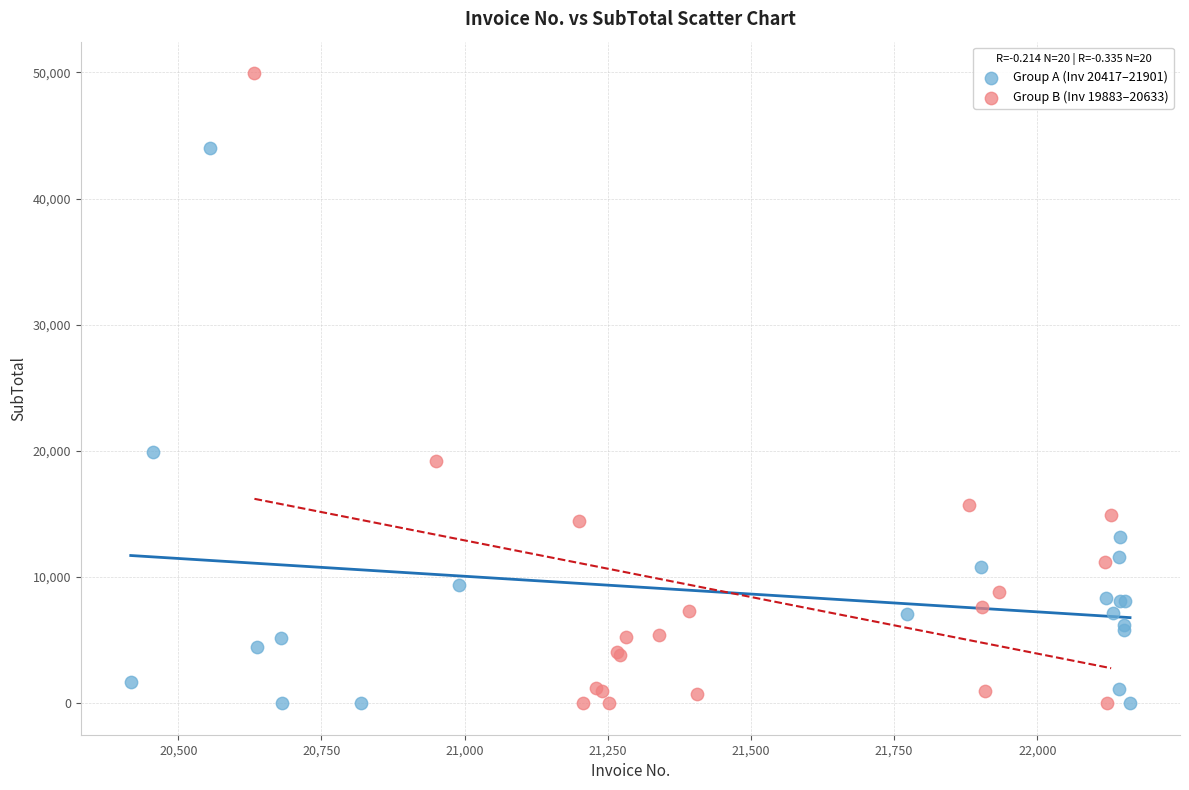

Which series contains the highest Y value?

Group B (Inv 19883–20633)